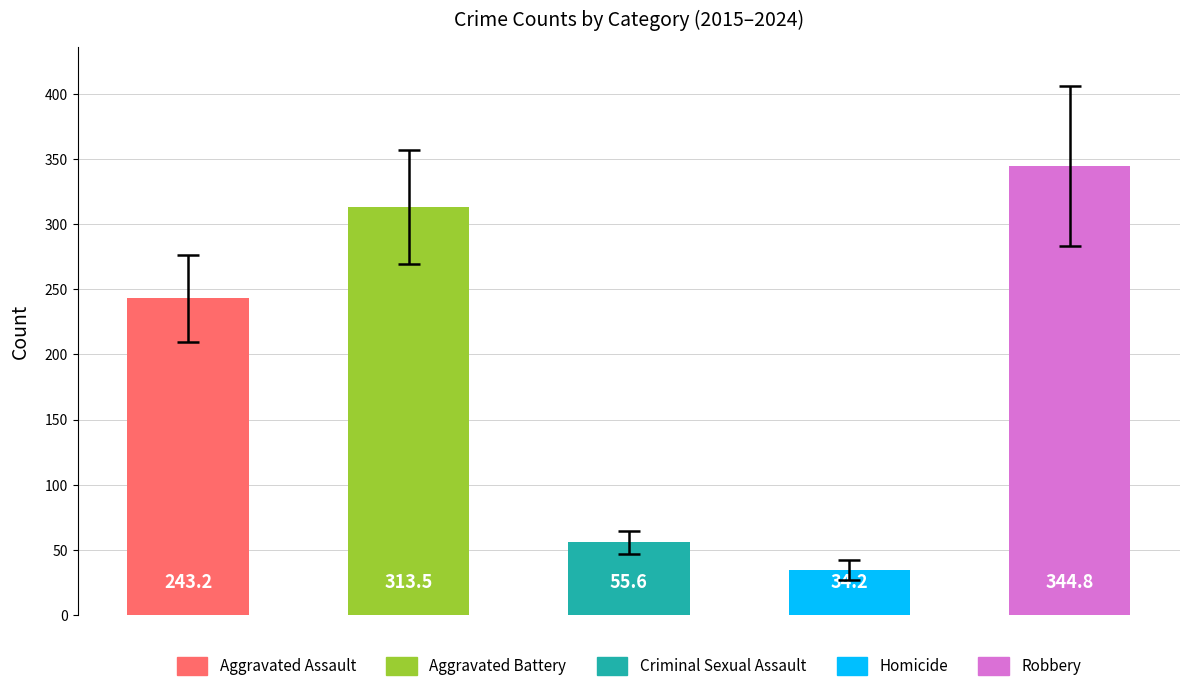

What is the maximum value shown in the chart?

344.8